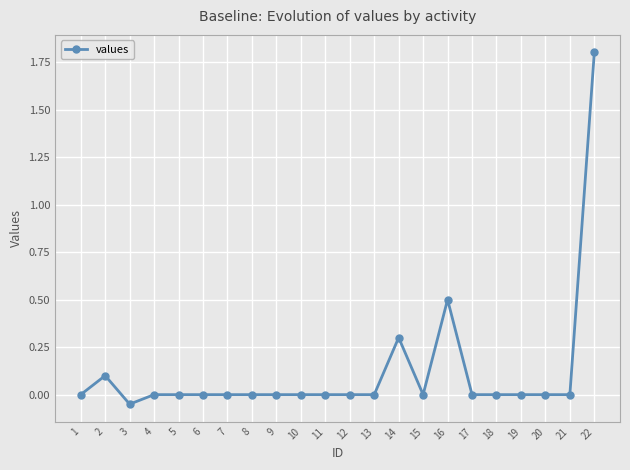

What is the value of the 14th point from the left?

0.3